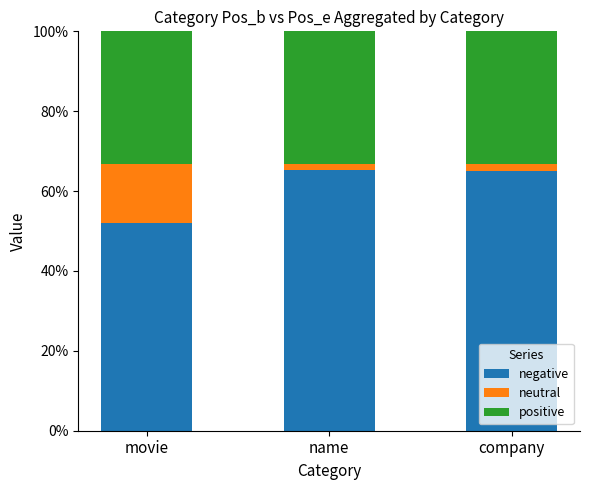

The value of negative at company is 65.0. True or false?

True